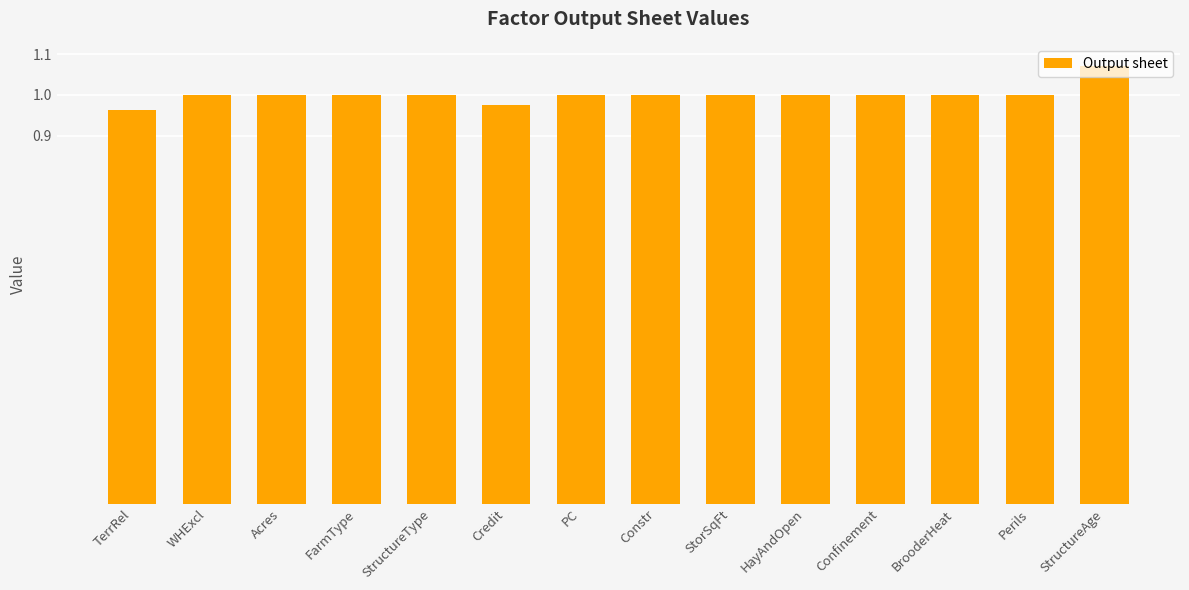

What is the sum of the values at Acres and Credit?

2.0